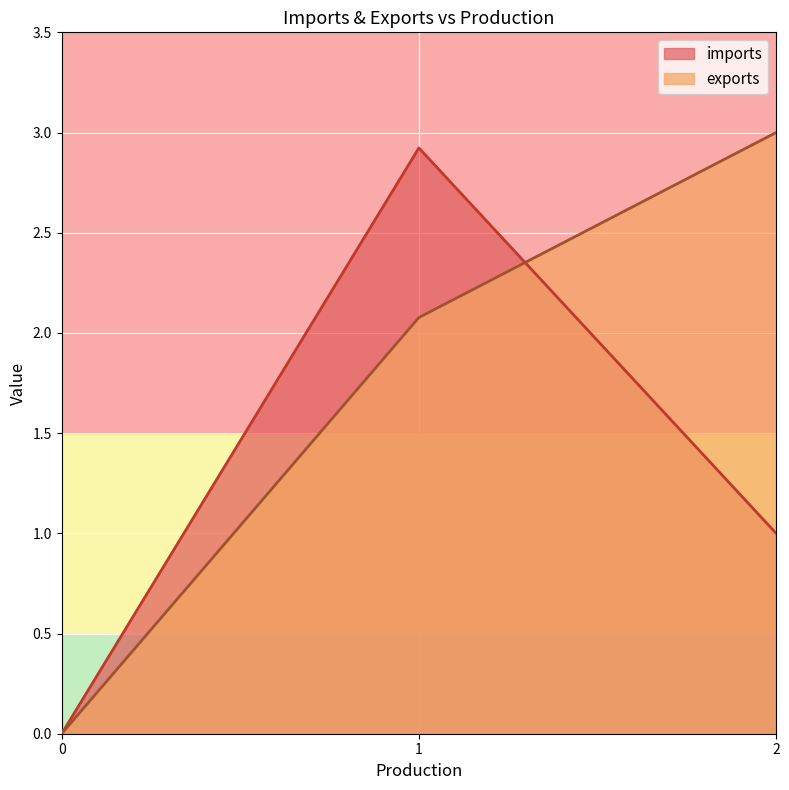

What is the highest value of the imports series?

2.9